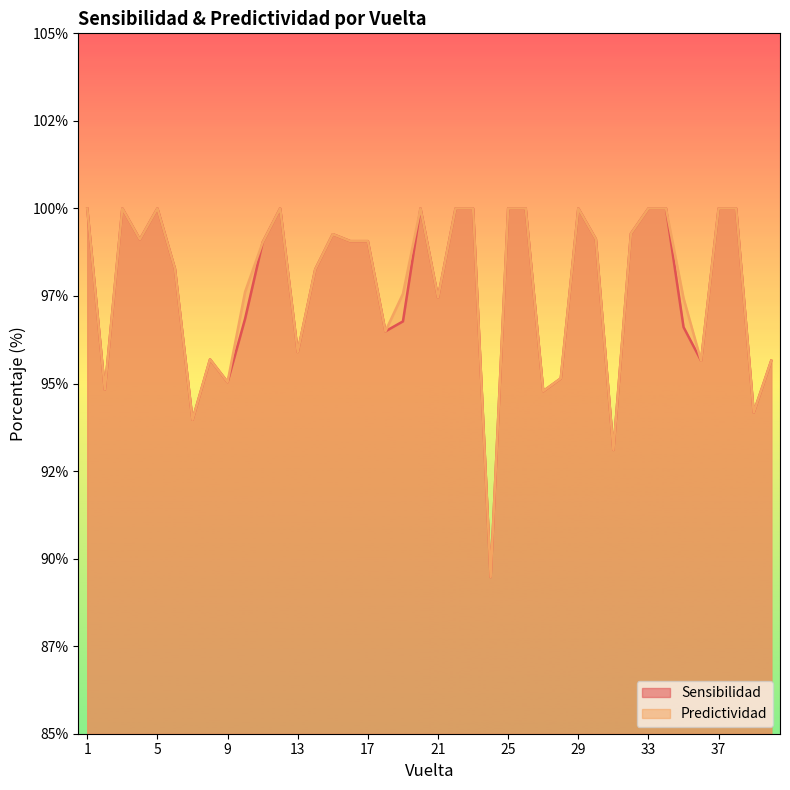

At how many categories does at least one series exceed 93?

39